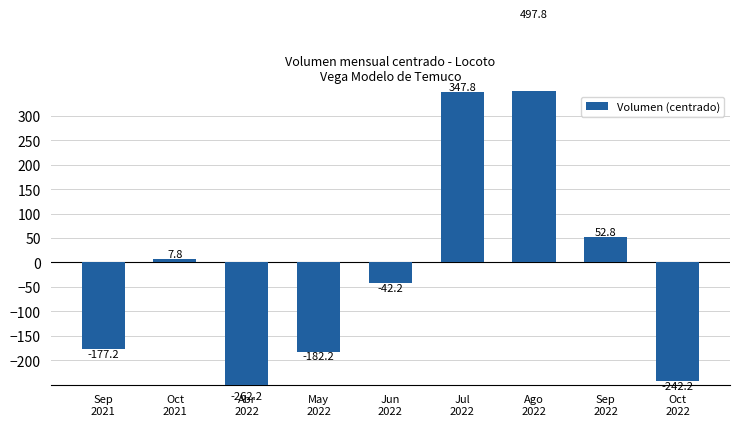

Which label corresponds to the smallest value in the chart?

Abr
2022